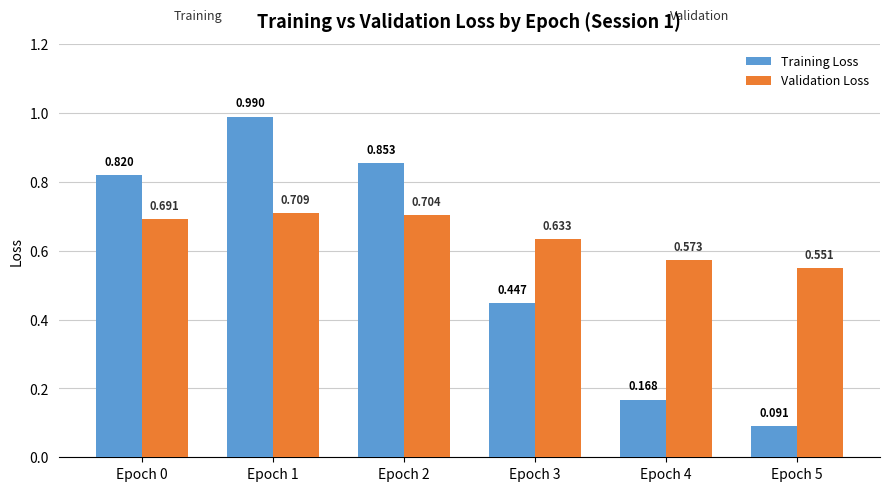

Is the value of Validation Loss at Epoch 0 greater than the value of Training Loss at Epoch 2?

No